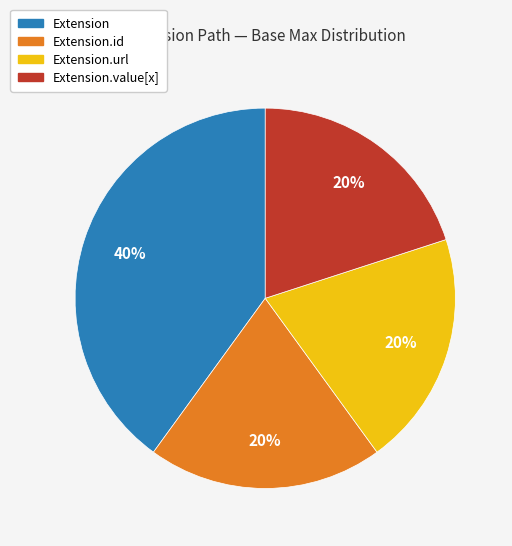

Does any single category account for the majority?

No